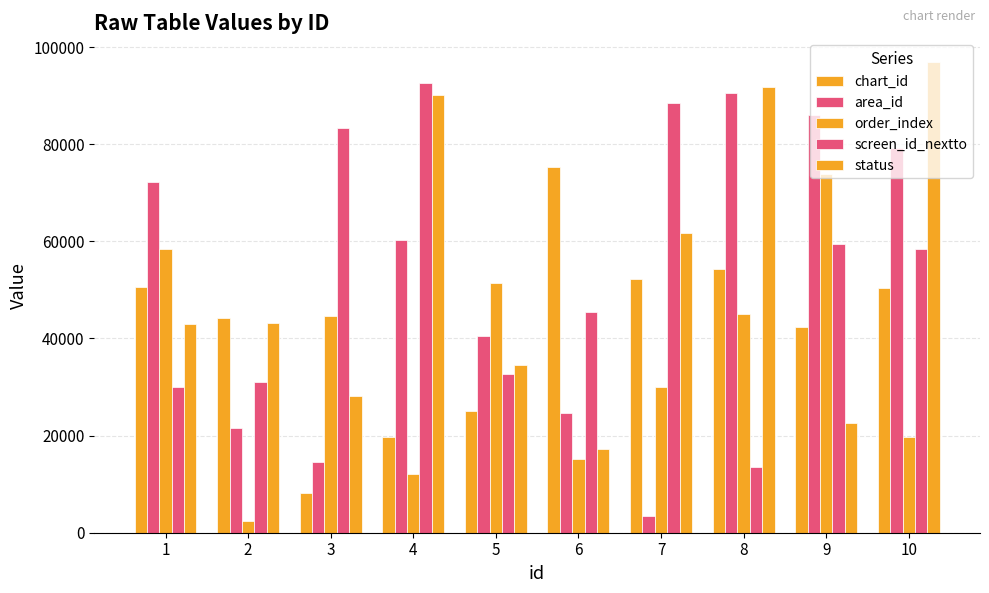

At which category does the chart reach its peak across all series?

10